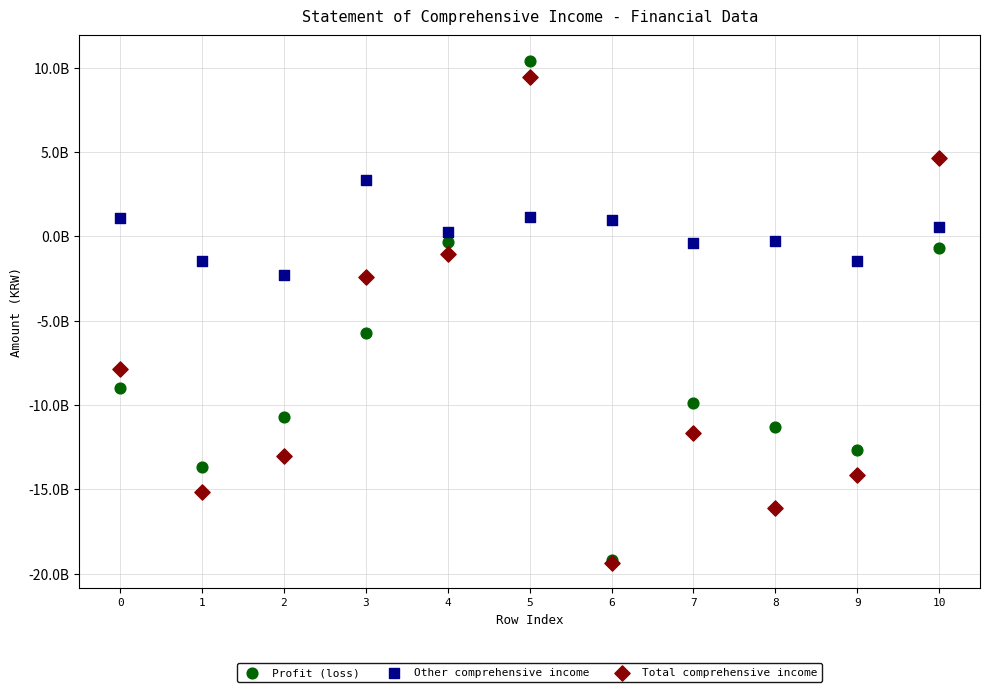

Which series has the widest spread of Y values?

Profit (loss)